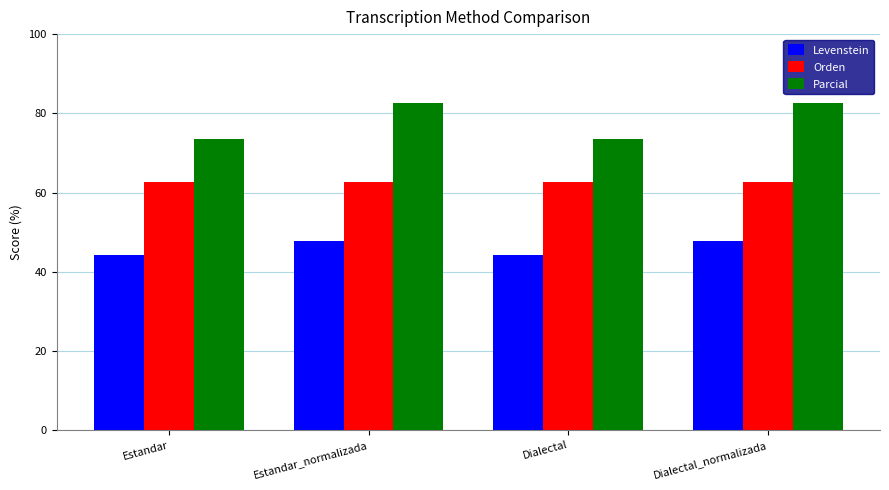

Does the chart contain stacked bars?

No